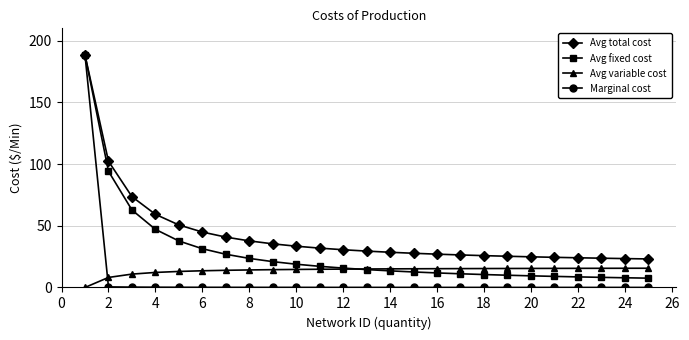

True or false: Avg variable cost and Avg total cost cross at least once.

False